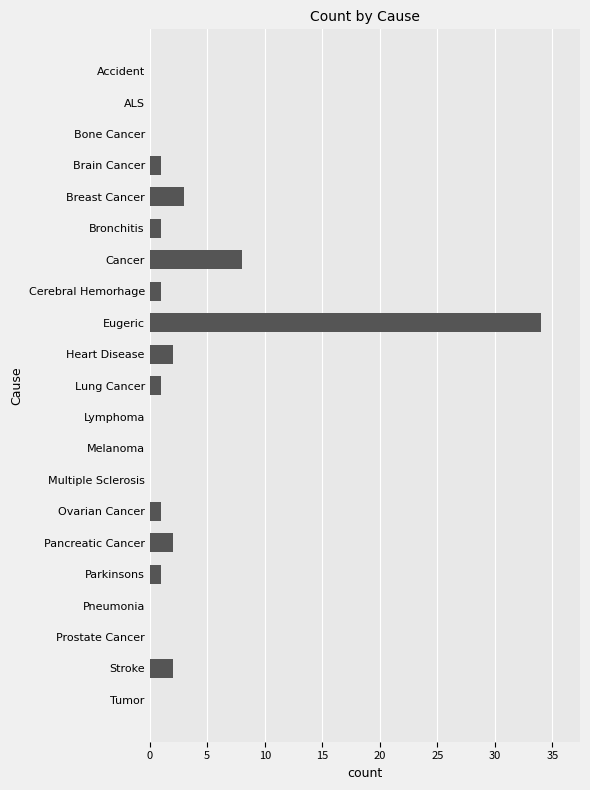

Reading top to bottom, list all the values displayed in this chart.

Accident=0	ALS=0	Bone Cancer=0	Brain Cancer=1	Breast Cancer=3	Bronchitis=1	Cancer=8	Cerebral Hemorhage=1	Eugeric=34	Heart Disease=2	Lung Cancer=1	Lymphoma=0	Melanoma=0	Multiple Sclerosis=0	Ovarian Cancer=1	Pancreatic Cancer=2	Parkinsons=1	Pneumonia=0	Prostate Cancer=0	Stroke=2	Tumor=0